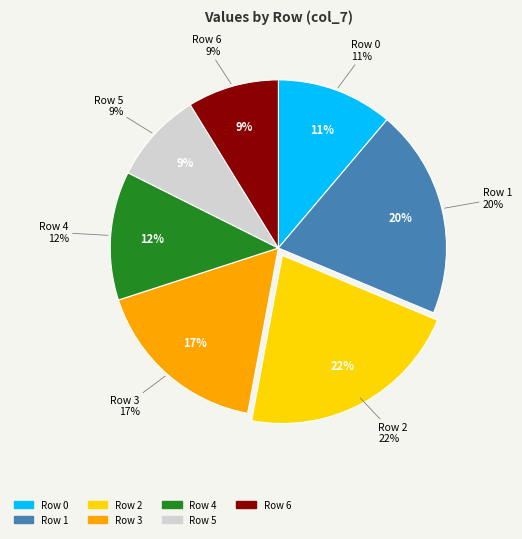

What is the ratio of the value at Row 6 to the value at Row 4?

0.7